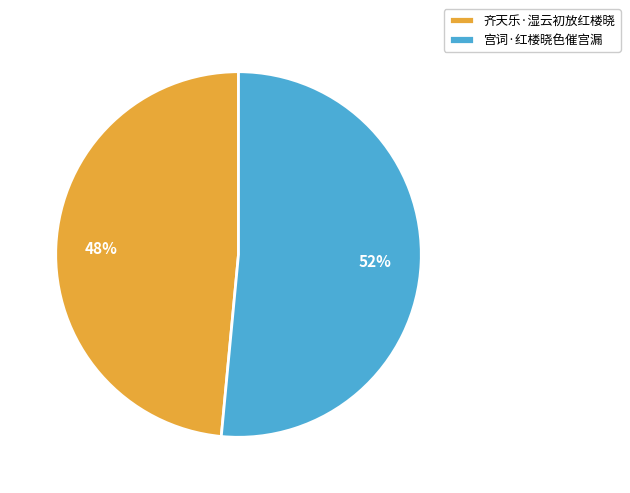

Does any single category account for the majority?

Yes